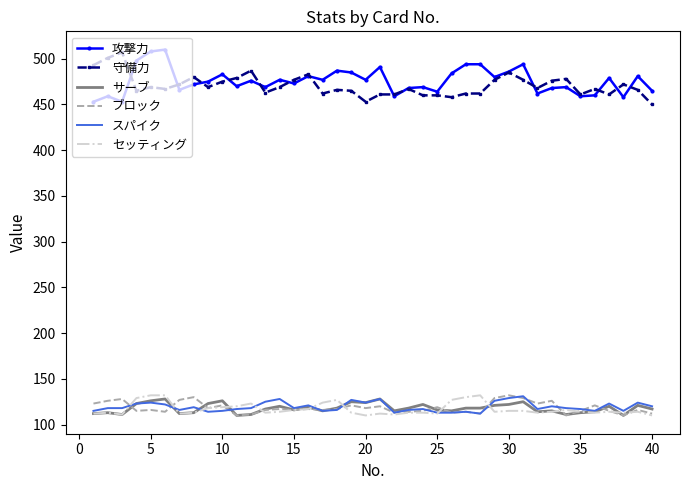

What is the greatest value displayed?

510